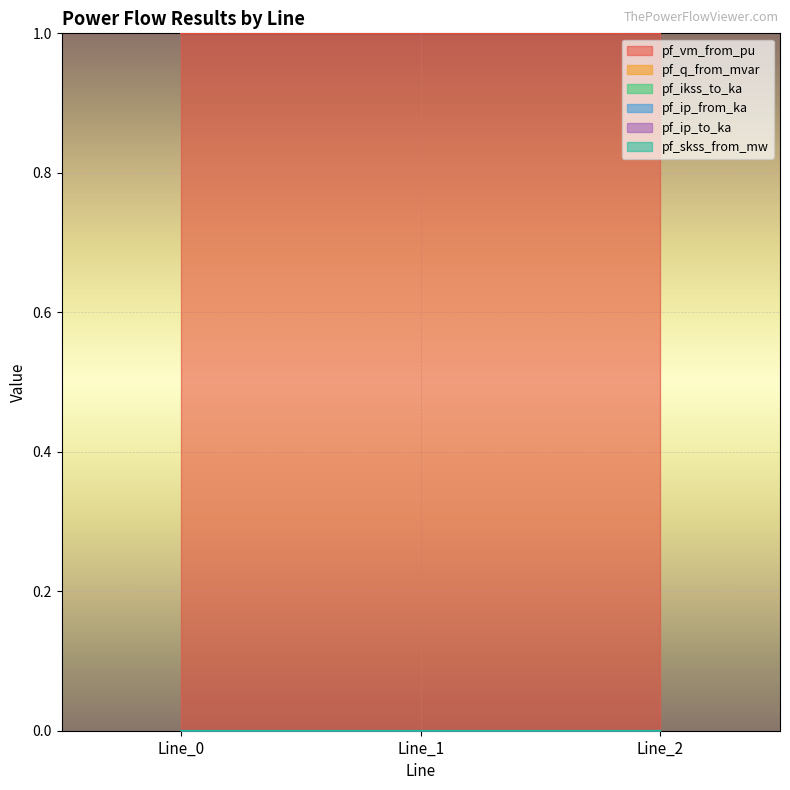

At which category is the sum across all series the highest?

Line_1